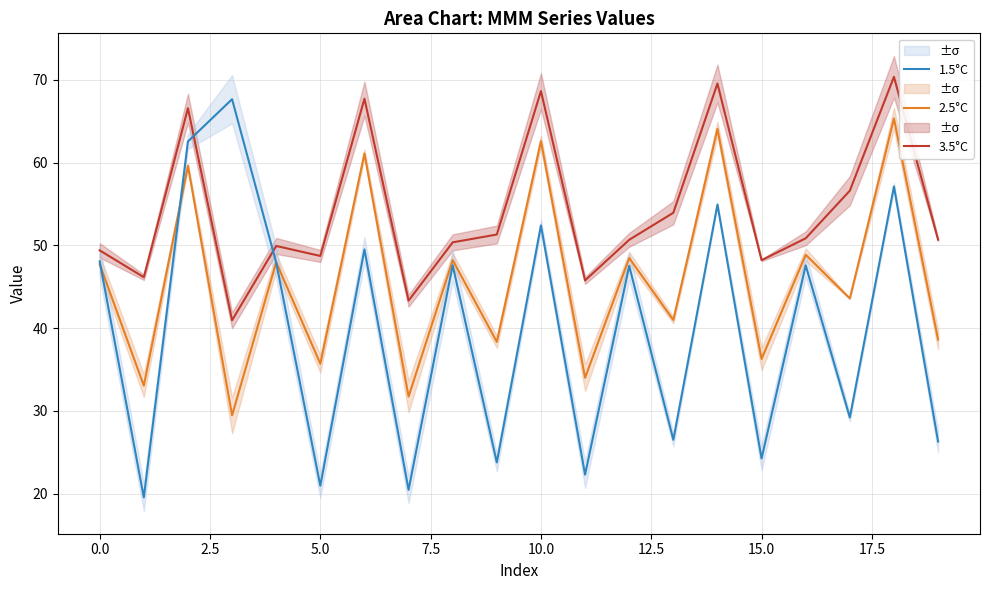

True or false: 3.5°C and 2.5°C cross at least once.

False